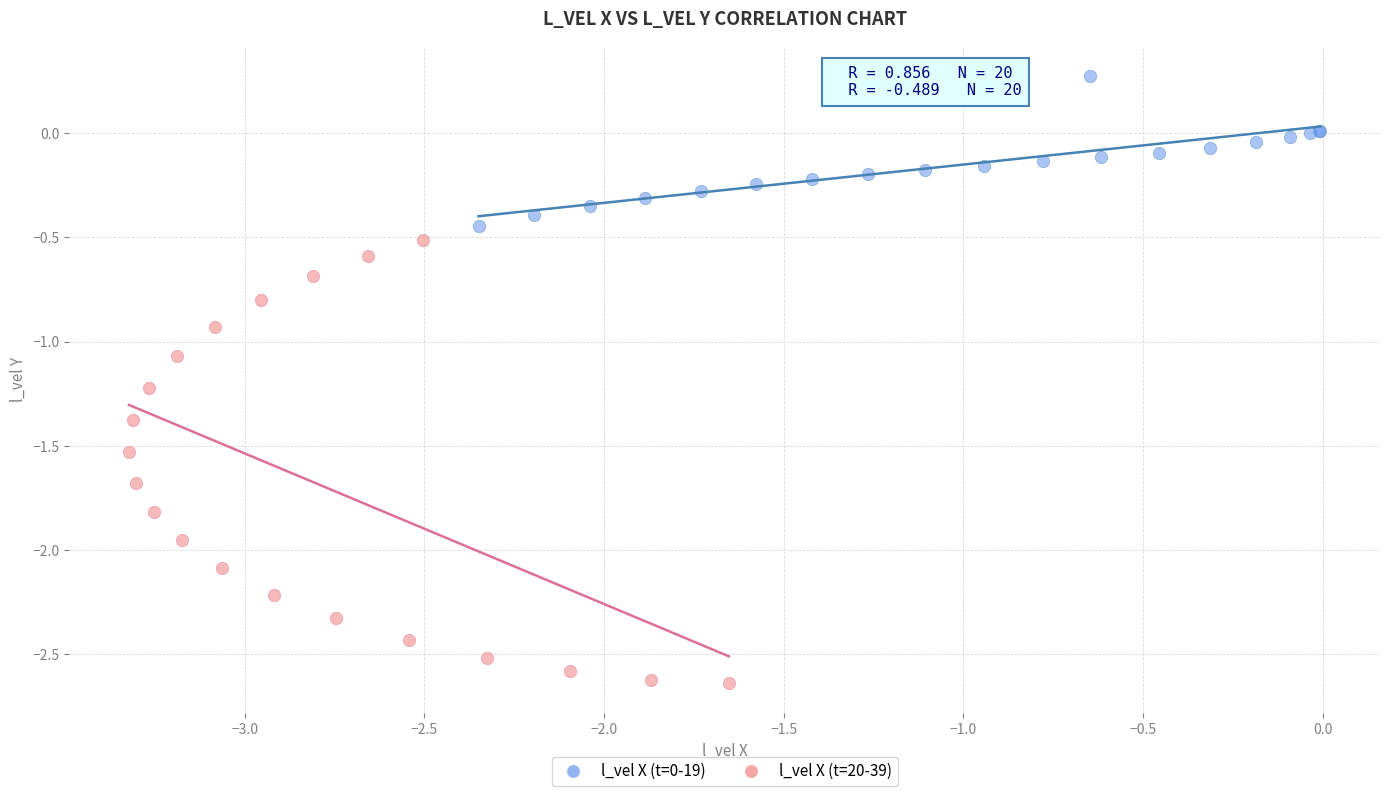

Which series has the widest spread of Y values?

l_vel X (t=20-39)